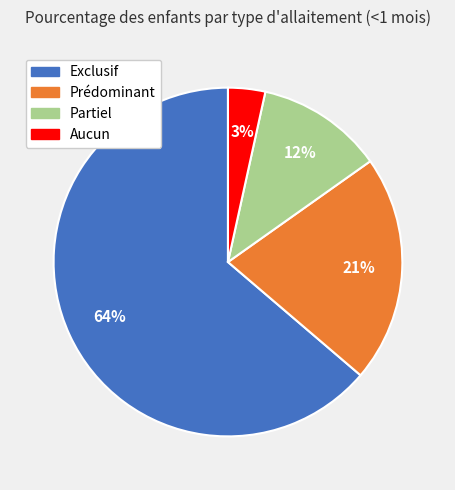

Which has a higher value, Prédominant or Exclusif?

Exclusif